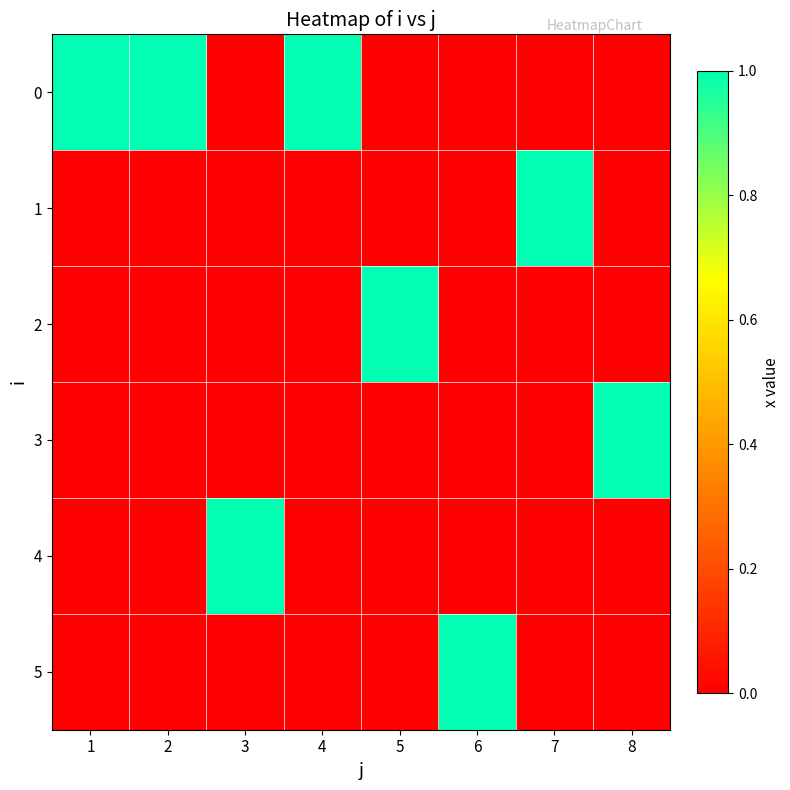

Reading left to right, extract all data points from this chart.

0: 1=1	2=1	3=0	4=1	5=0	6=0	7=0	8=0
1: 1=0	2=0	3=0	4=0	5=0	6=0	7=1	8=0
2: 1=0	2=0	3=0	4=0	5=1	6=0	7=0	8=0
3: 1=0	2=0	3=0	4=0	5=0	6=0	7=0	8=1
4: 1=0	2=0	3=1	4=0	5=0	6=0	7=0	8=0
5: 1=0	2=0	3=0	4=0	5=0	6=1	7=0	8=0